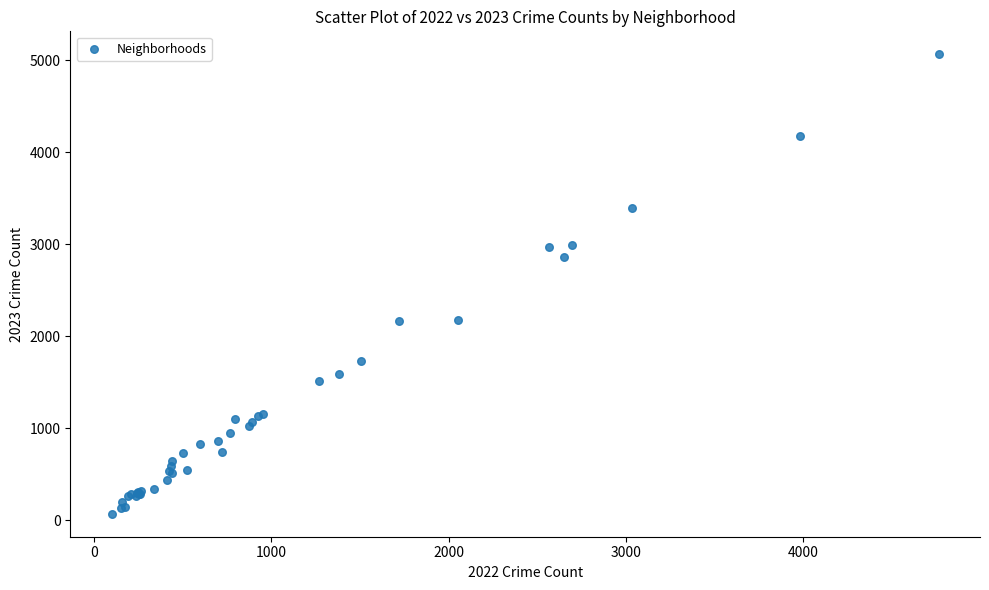

What Y value in the scatter plot is closest to 2568?

2862